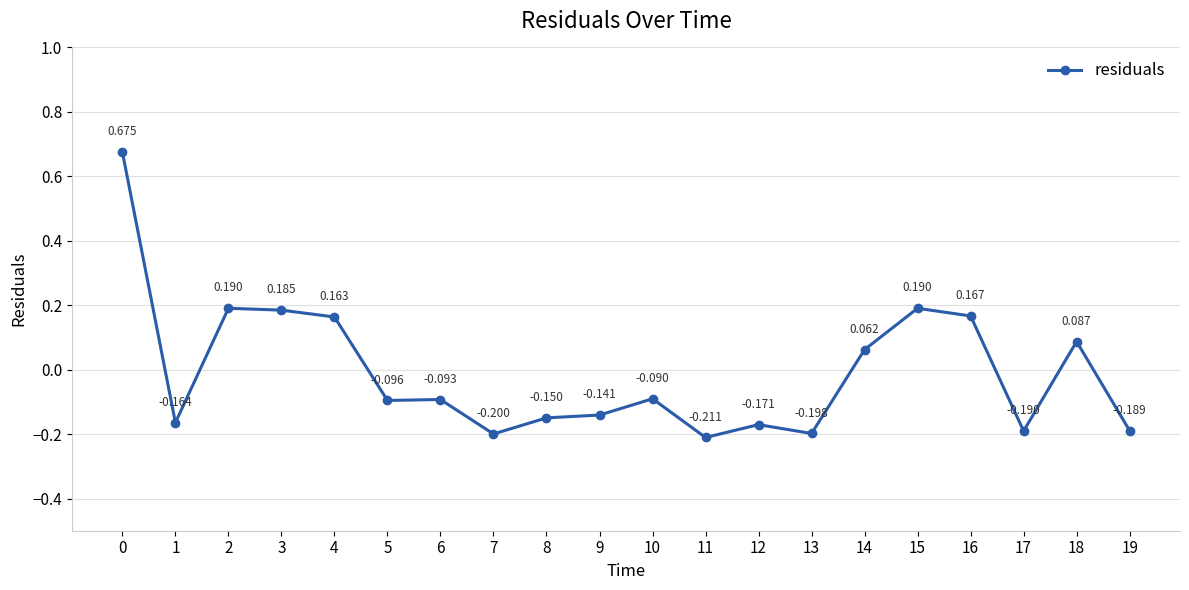

Is it true that the value at 19 is -0.1?

False